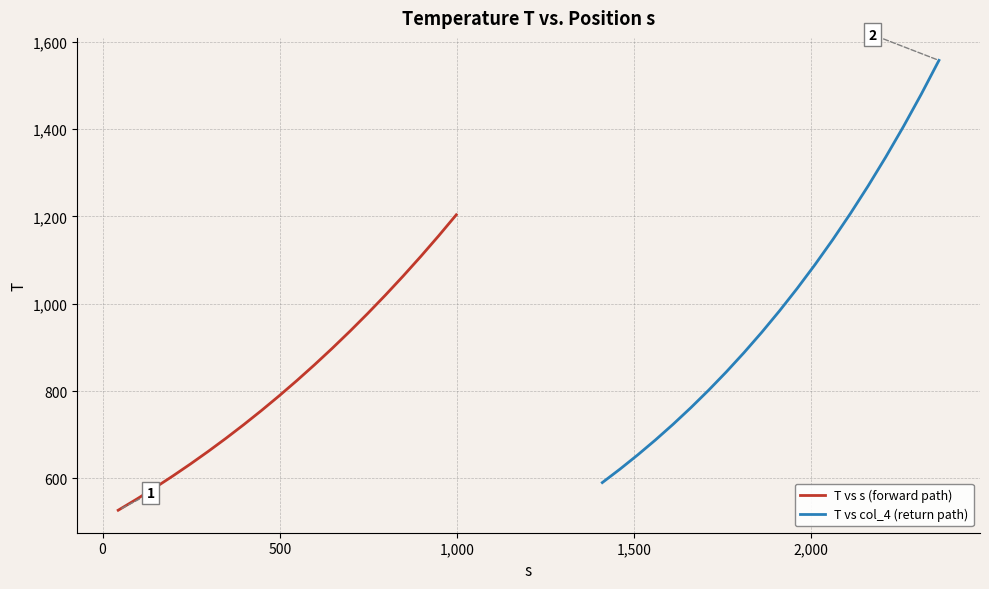

Which series has the largest total across all categories?

T vs col_4 (return path)